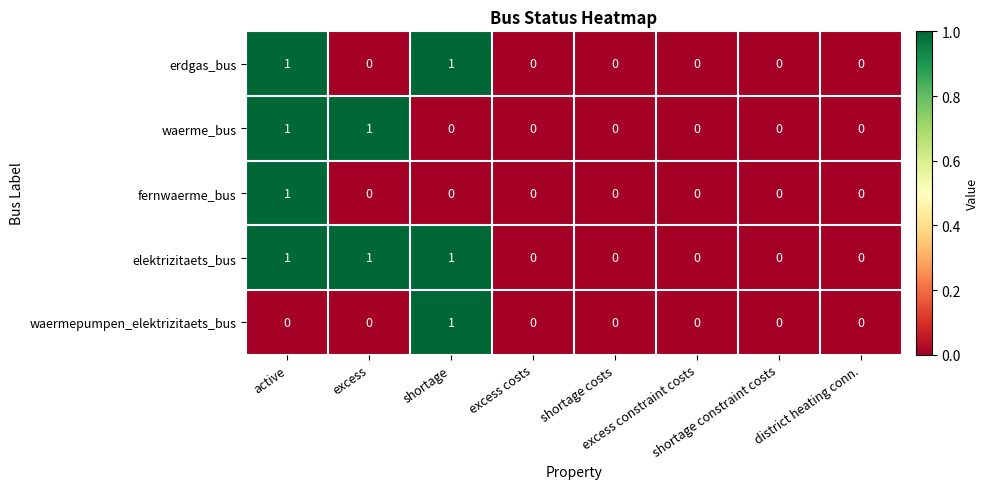

Count the erdgas_bus values in the range 0 to 1.

8